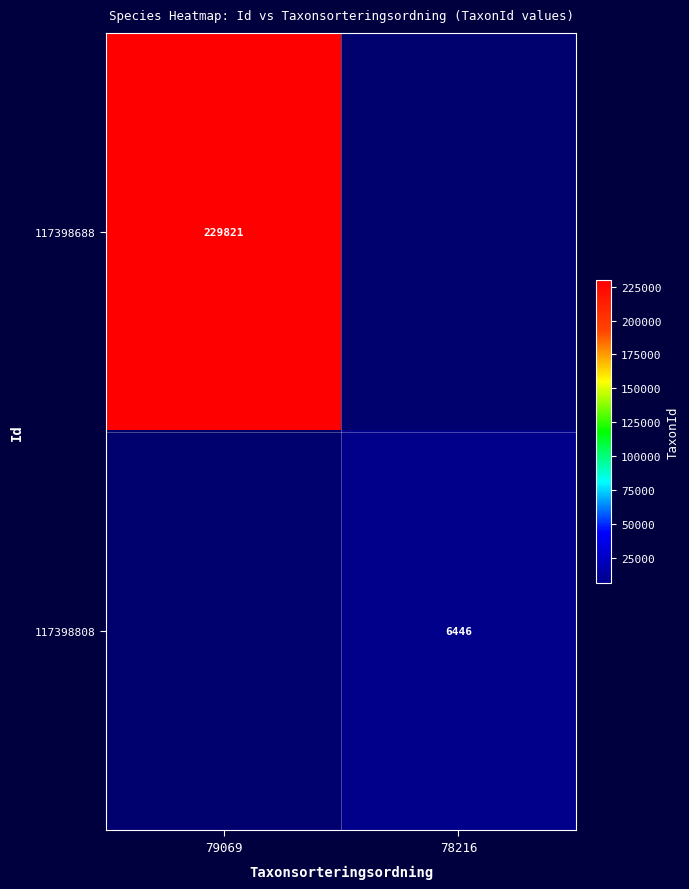

The 117398808 series shows 6446 at 78216. True or false?

True